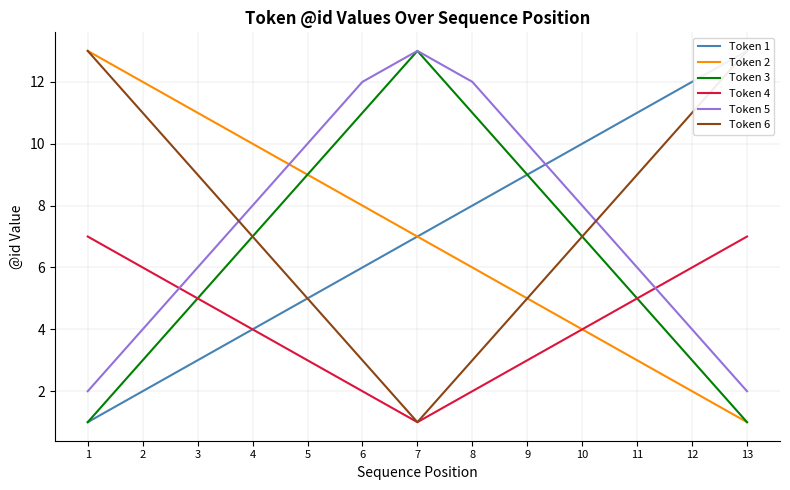

Is the value of Token 1 at 8 greater than the value of Token 5 at 9?

No